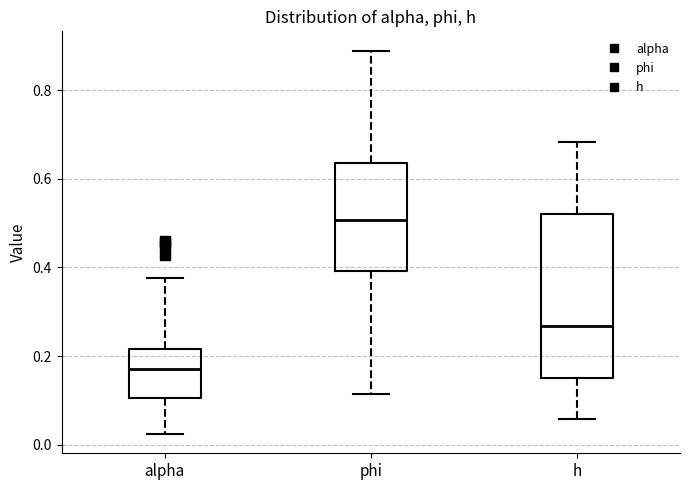

Where is the upper edge of the box for phi on the y-axis? The values are not printed on the chart, so give them approximately, as read against the axis.

0.64